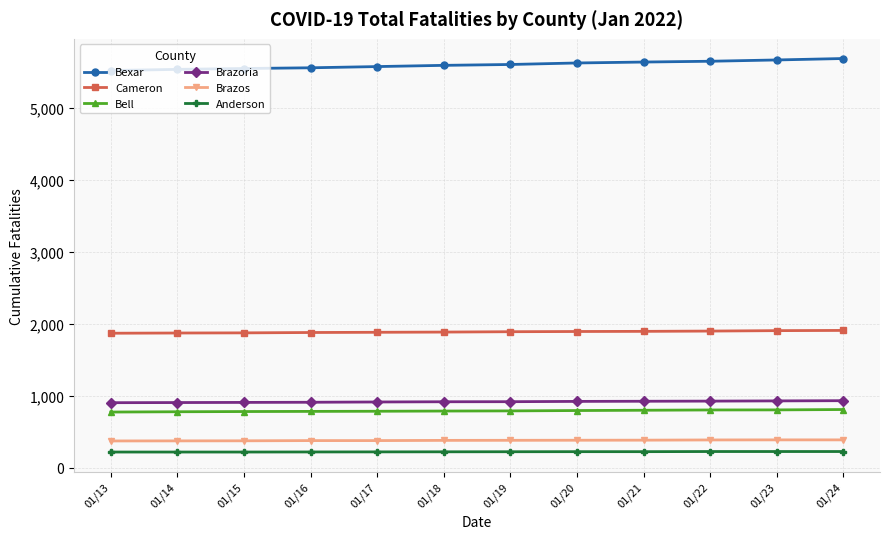

What is the spread (max minus min) of values at 01/20?

5405